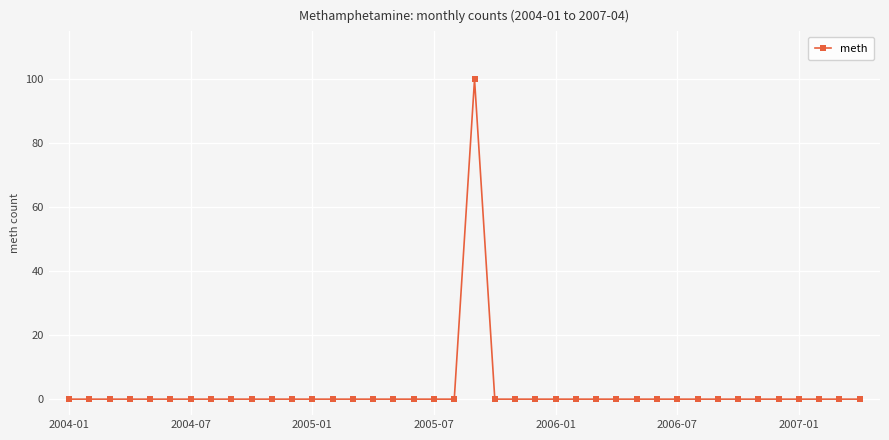

What is the sum of all values?

100